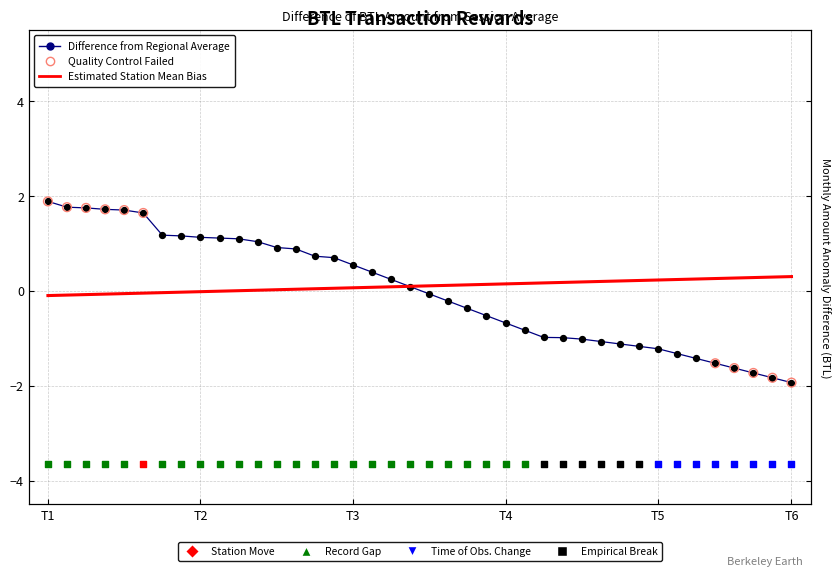

What is the change in value from 25 to 27?

-0.2